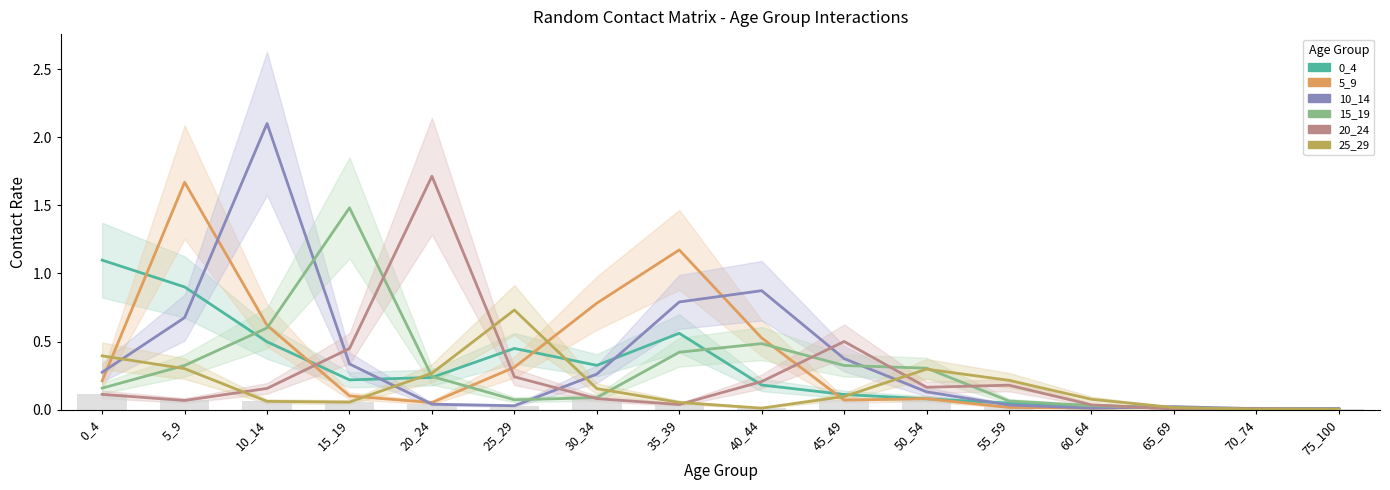

List the labels in order of 20_24 value, largest first.

20_24, 45_49, 15_19, 25_29, 40_44, 55_59, 50_54, 10_14, 0_4, 30_34, 5_9, 35_39, 60_64, 70_74, 65_69, 75_100